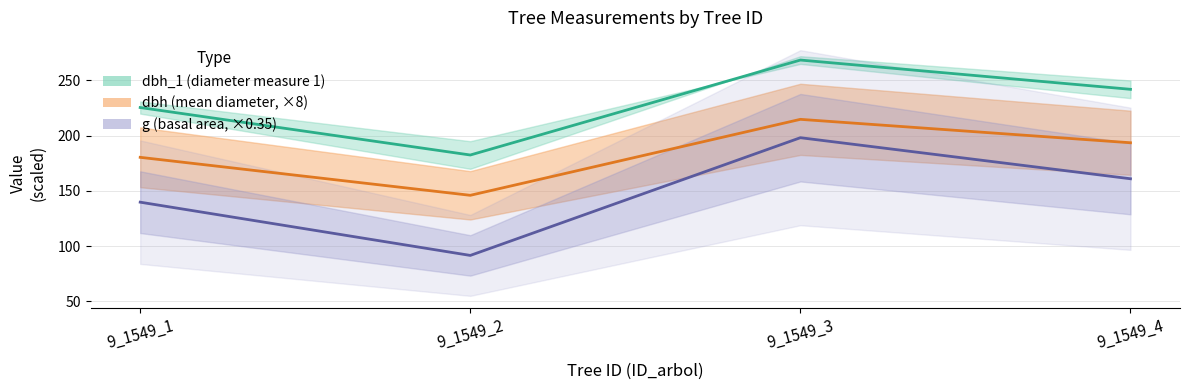

Is it true that g equals 161.0 at 9_1549_4?

True